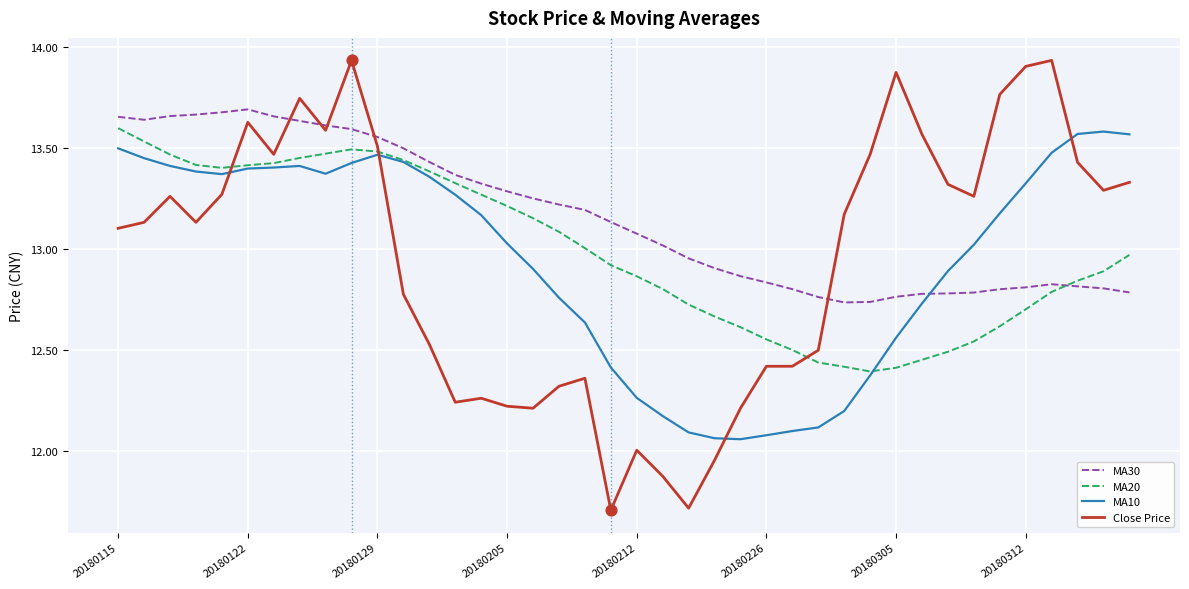

What are all the series names shown in the legend?

MA30, MA20, MA10, Close Price